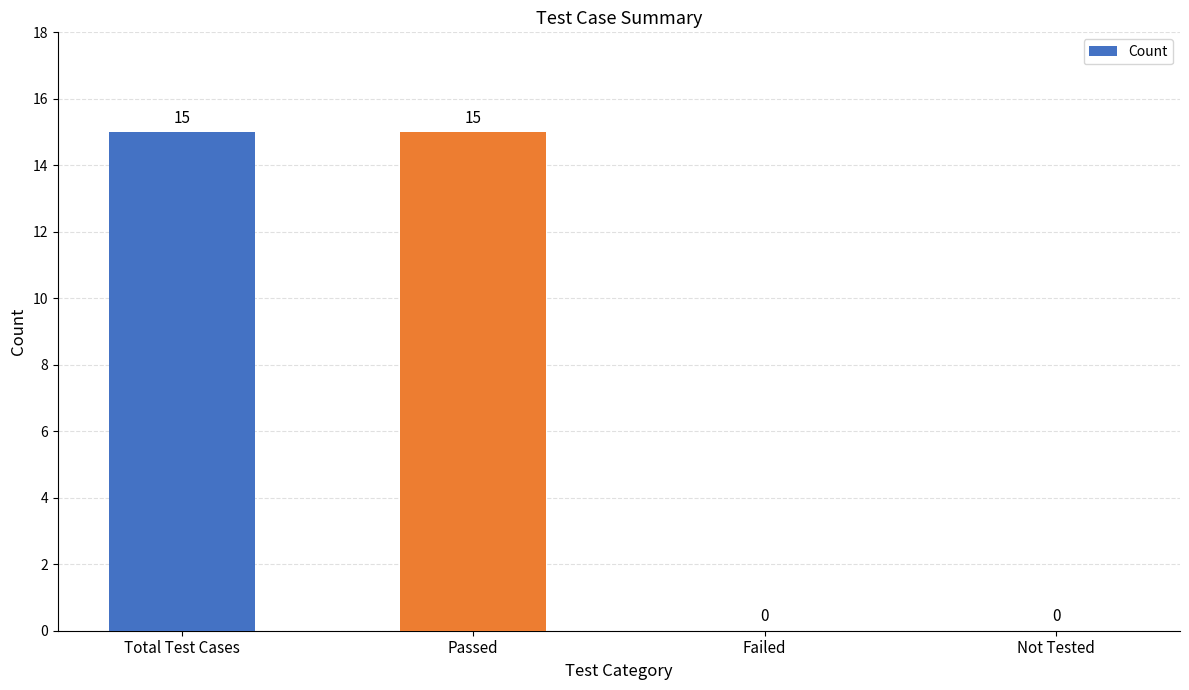

What is the greatest value displayed?

15